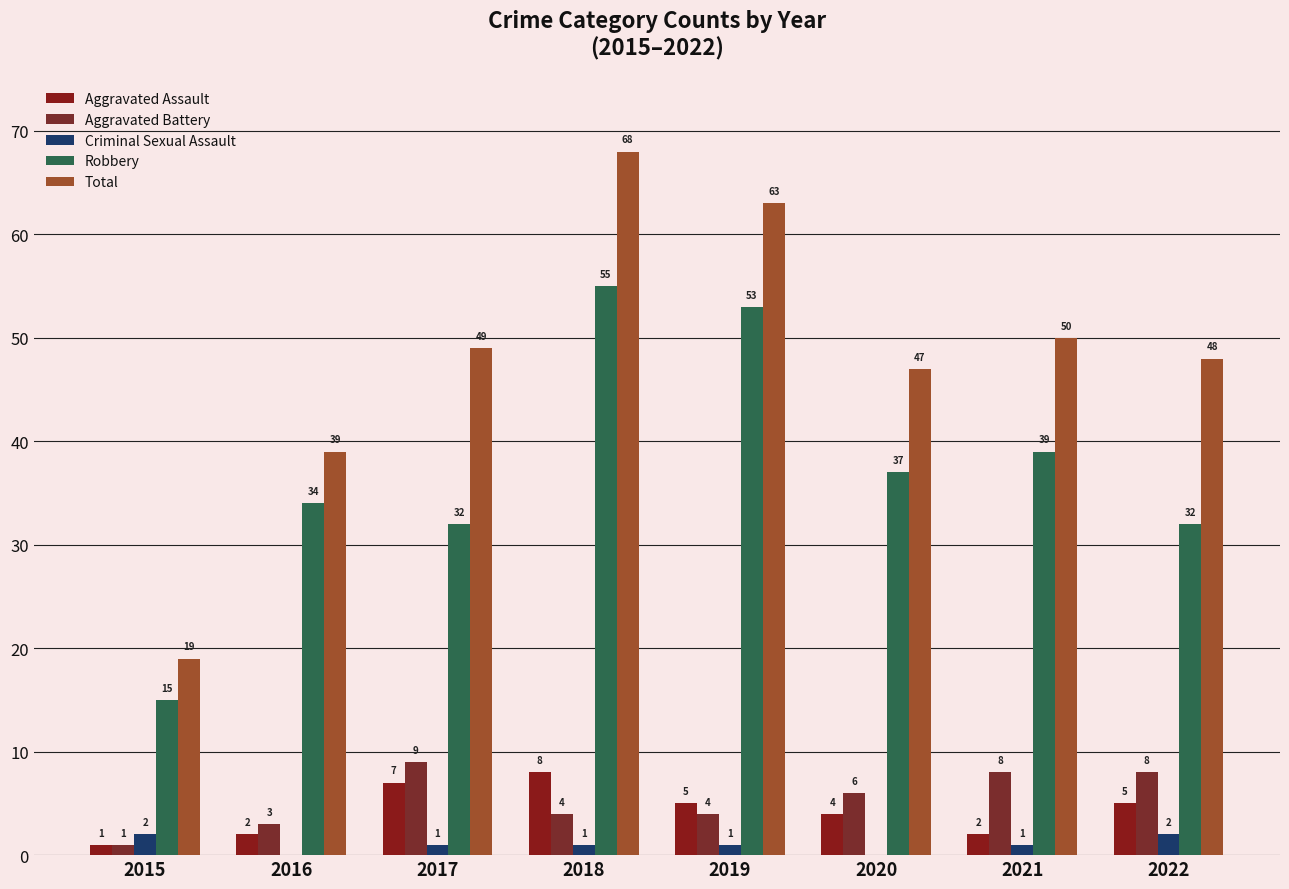

Are the bars grouped side by side (vs. stacked)?

Yes